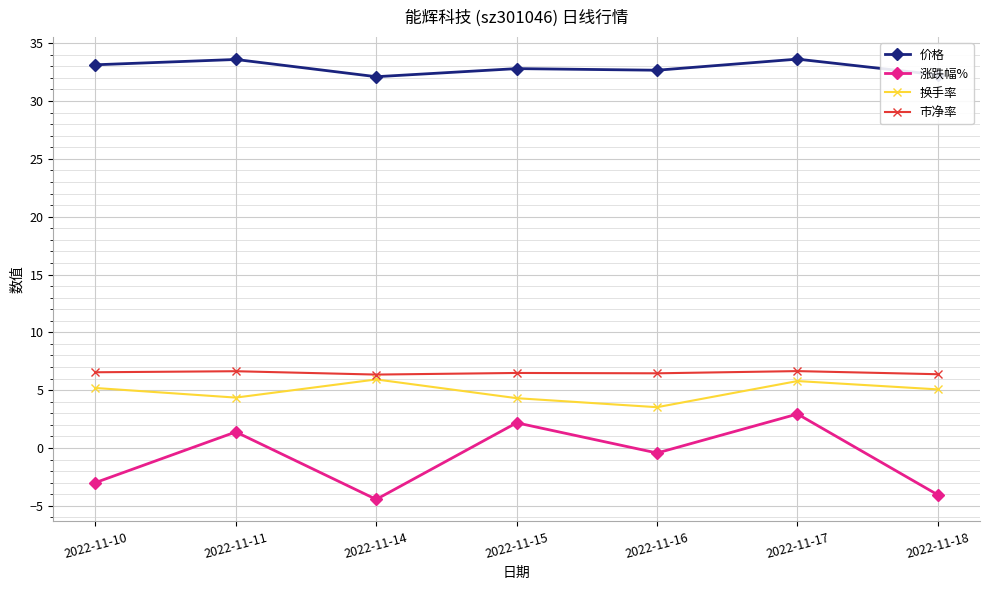

True or false: 涨跌幅% and 换手率 intersect in this chart.

False